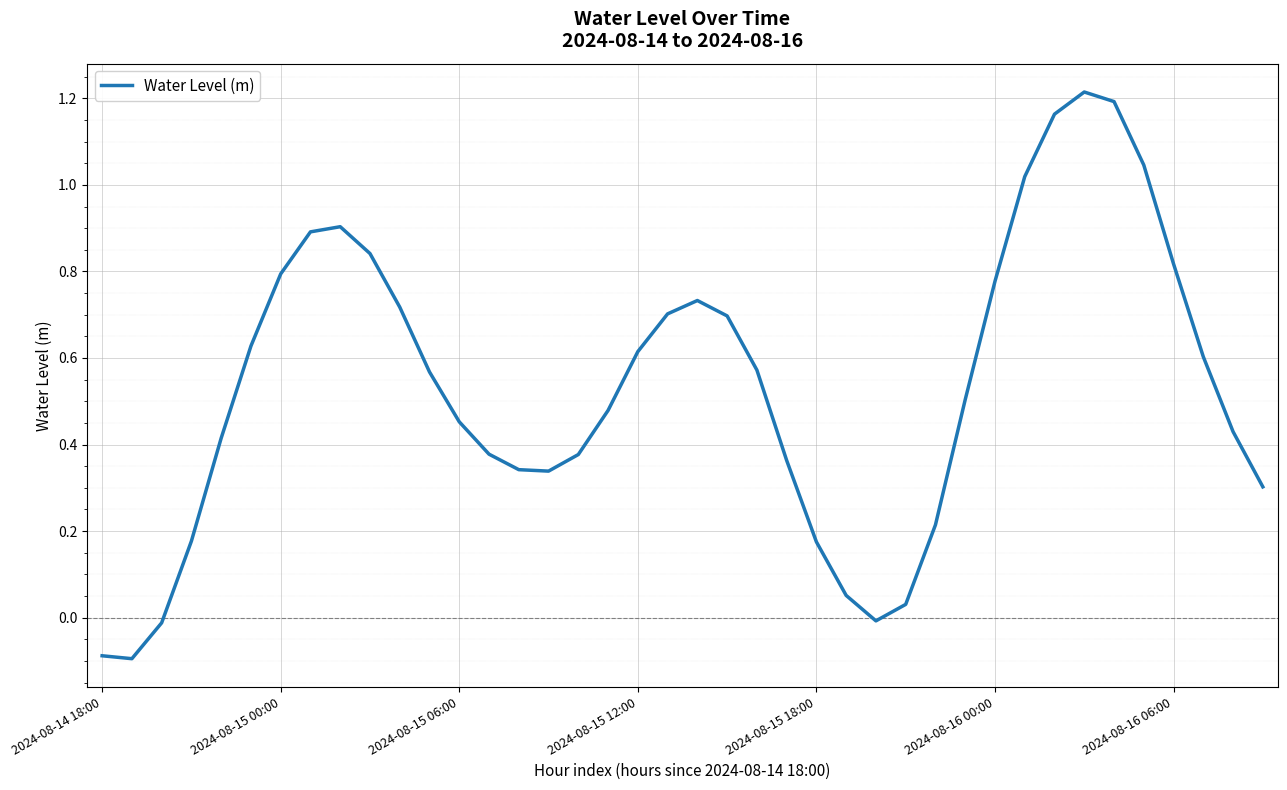

What is the difference between the maximum and minimum values?

1.3